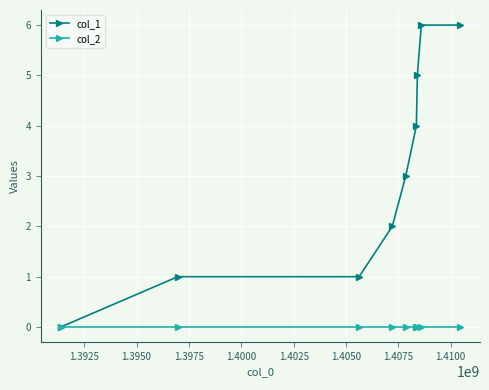

Rank the series by their maximum value, from lowest to highest.

col_2, col_1